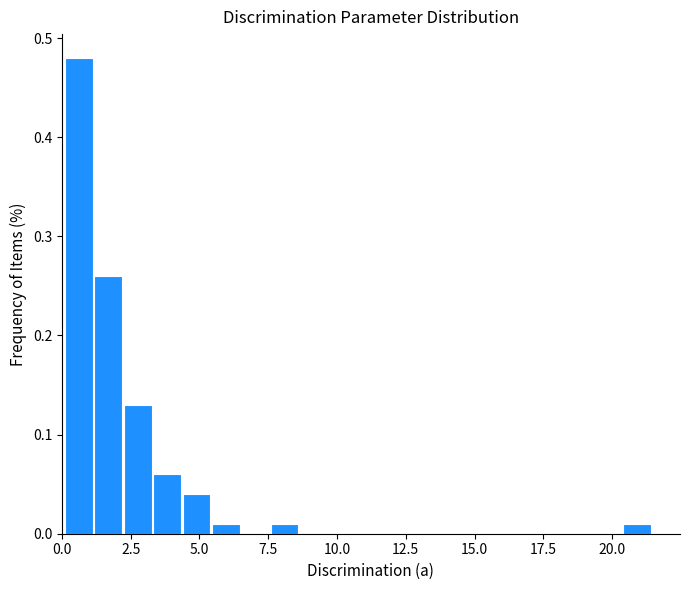

Around what value on the x-axis is the tallest bar? Give the approximate position of its centre, as read against the axis.

0.5